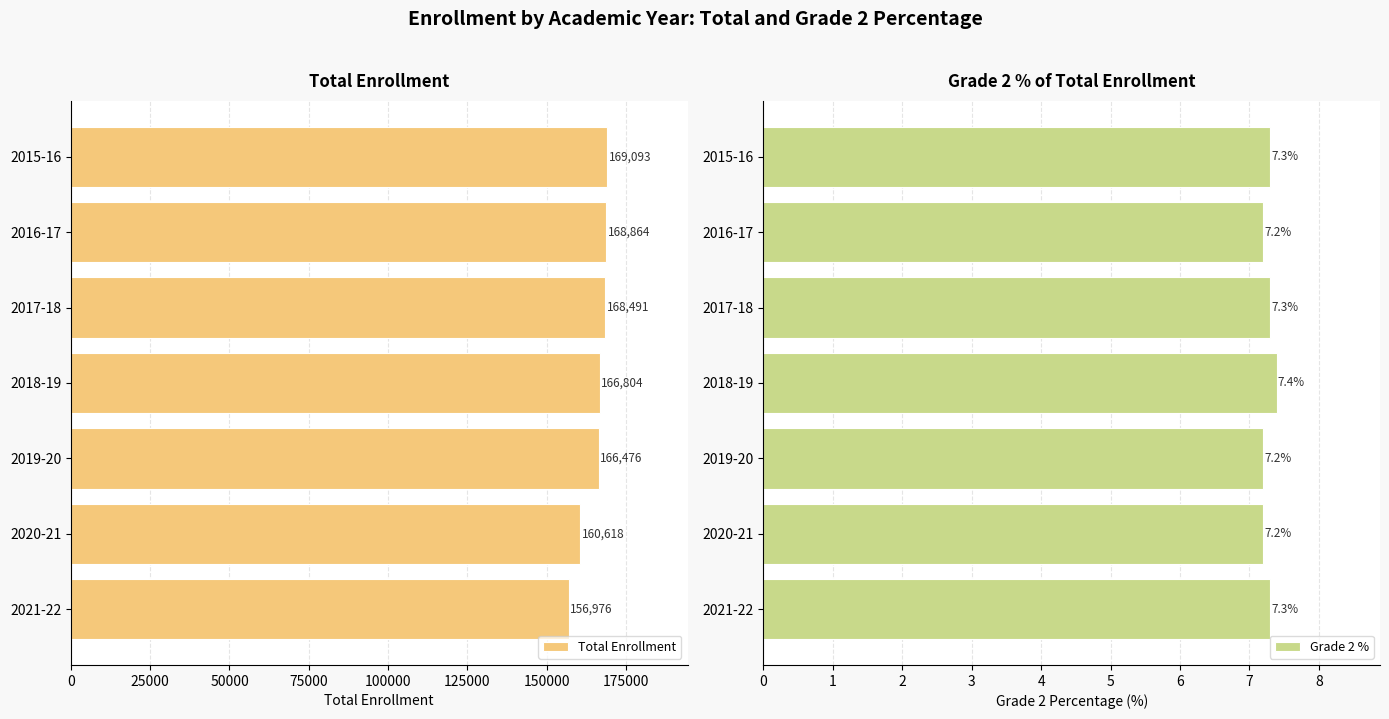

What is the difference between the maximum and minimum values in the Grade 2 % series?

0.2